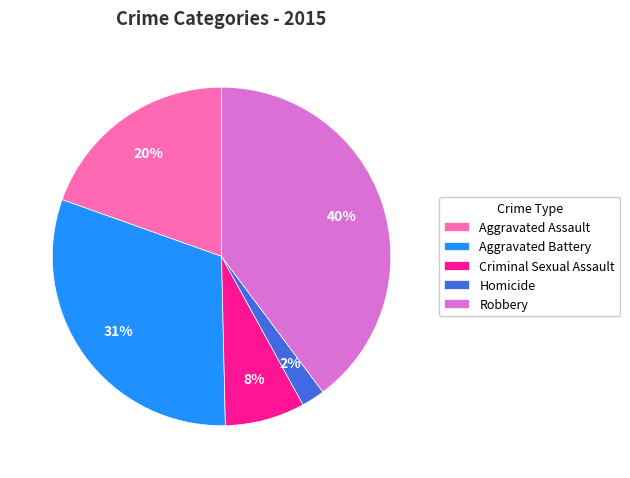

Is there a majority slice in this chart?

No